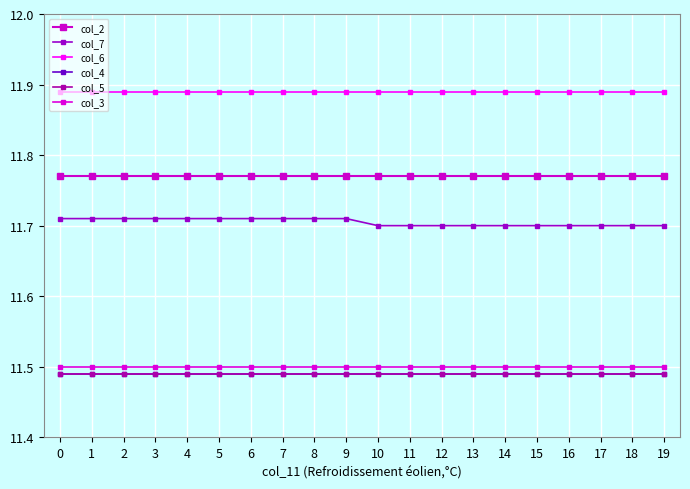

Between 1 and 8, which is larger?

1